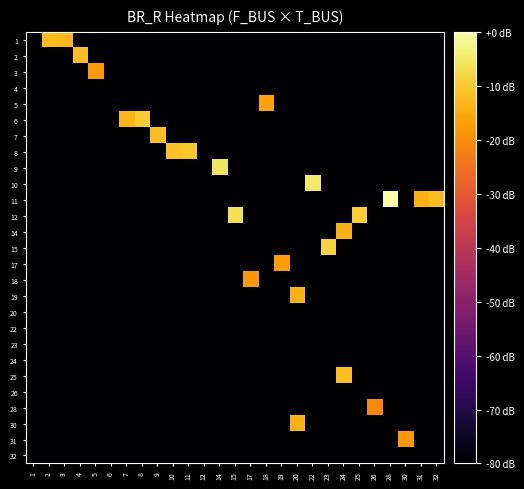

Count the number of categories in the chart.

27